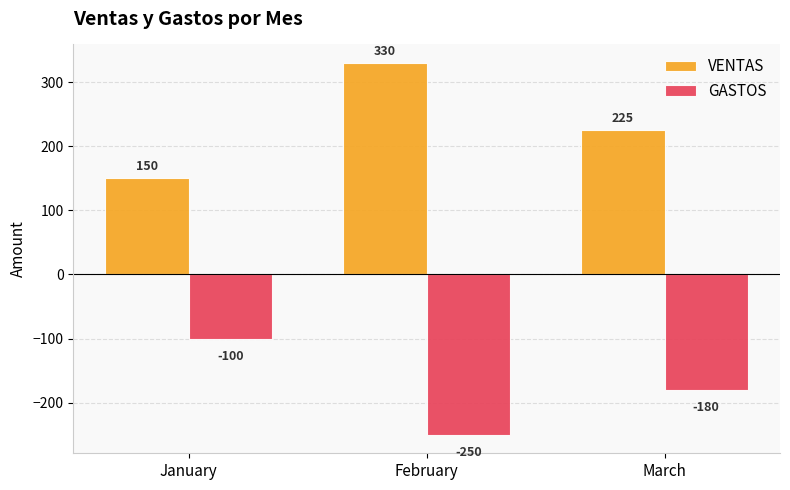

List the series in order of their overall mean, lowest first.

GASTOS, VENTAS